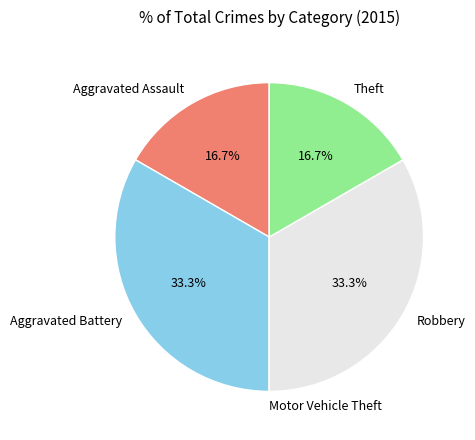

How much of the chart is everything except Theft?

83.3%